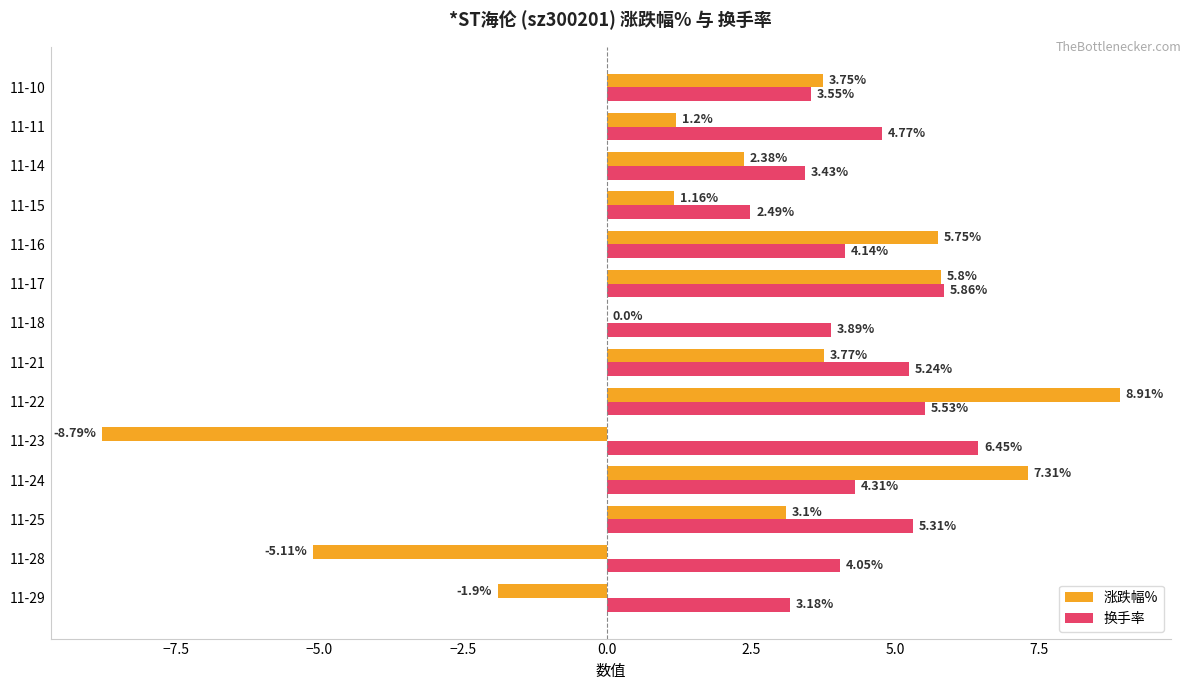

Between 11-23 and 11-17, which series saw the biggest shift?

涨跌幅%